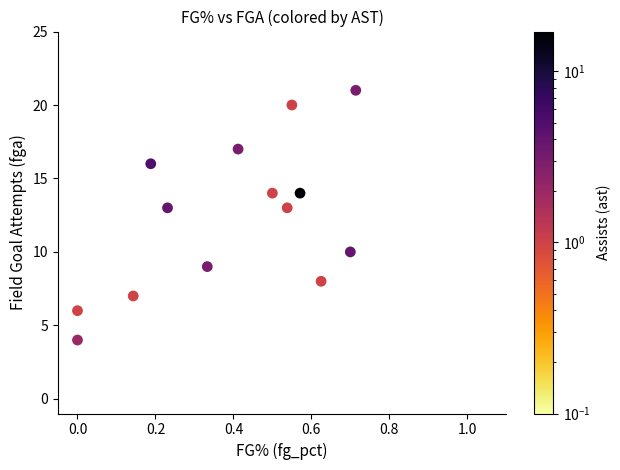

What is the range of Y values (max minus min)?

17